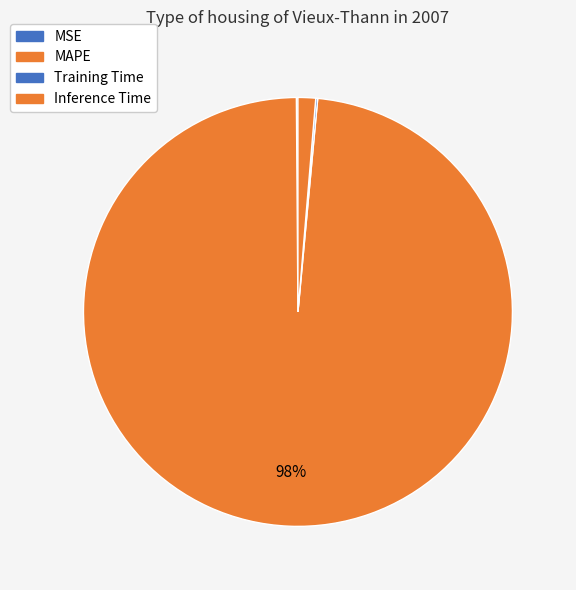

To the nearest percent, what is the average slice percentage?

25%